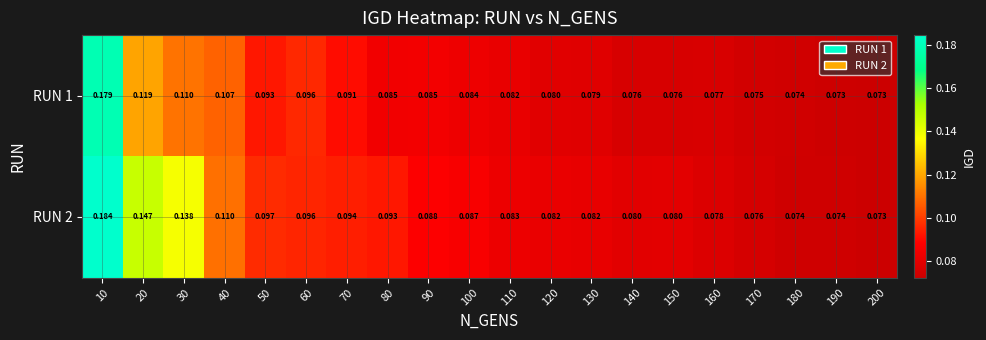

At how many categories does at least one series exceed 0?

20